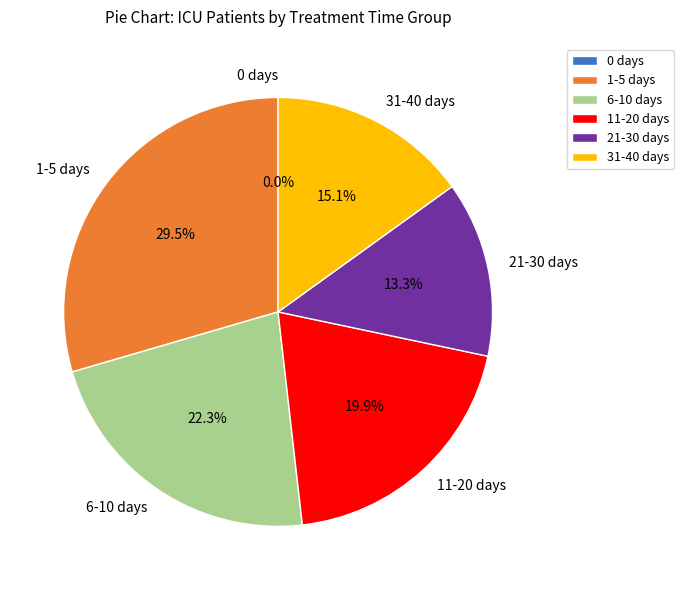

Is there any slice that represents more than half of the pie?

No